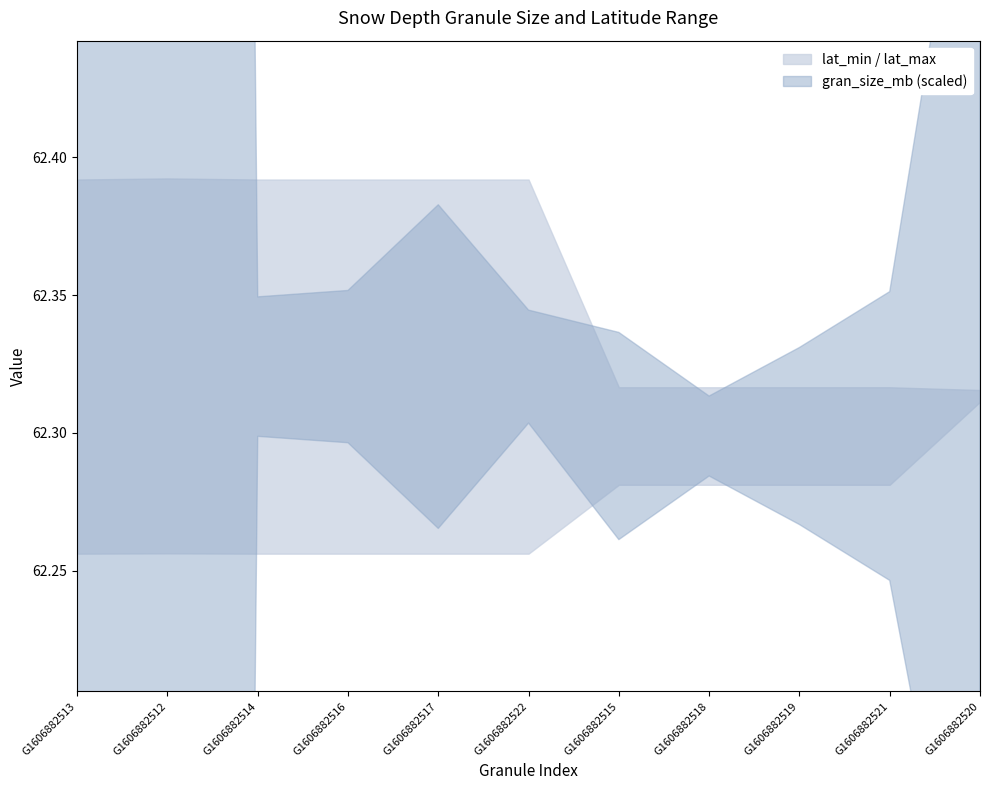

Which category has the lowest value across all series?

G1606882518